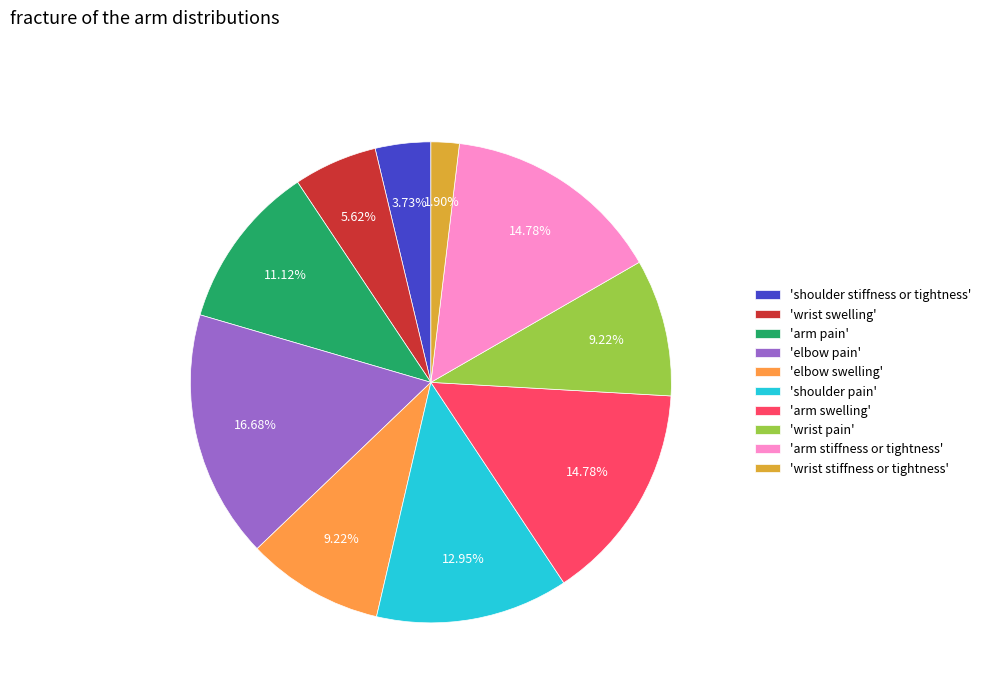

Which category has the smallest portion of the pie?

'wrist stiffness or tightness'